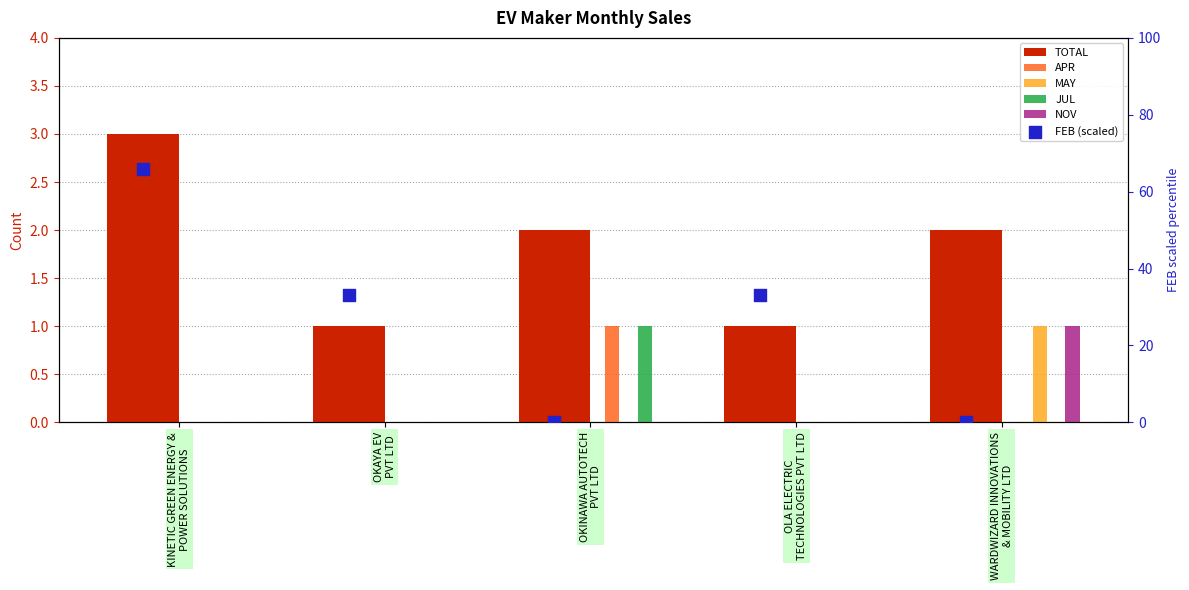

What are all the series names shown in the legend?

TOTAL, APR, MAY, JUL, NOV, FEB (scaled)